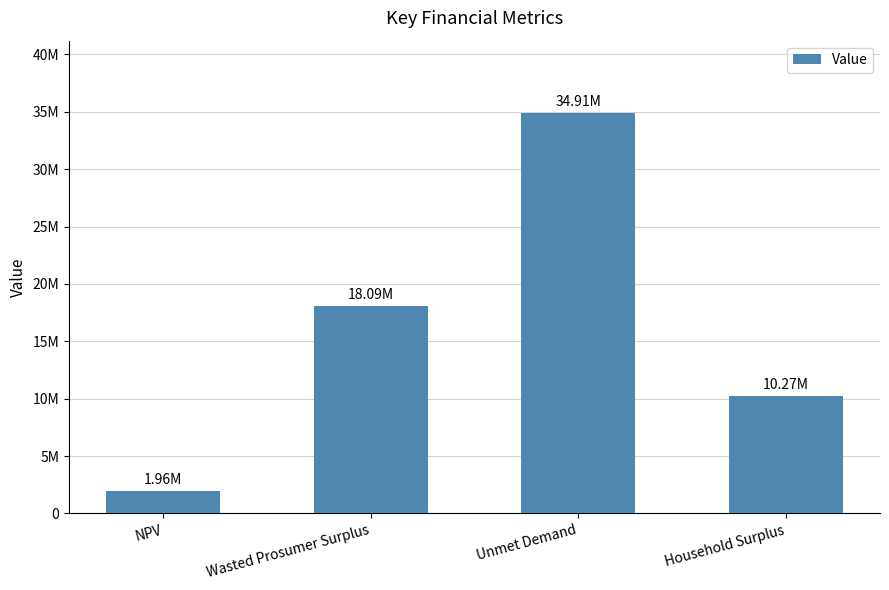

True or false: the data shows 18093321.8 at Wasted Prosumer Surplus.

True